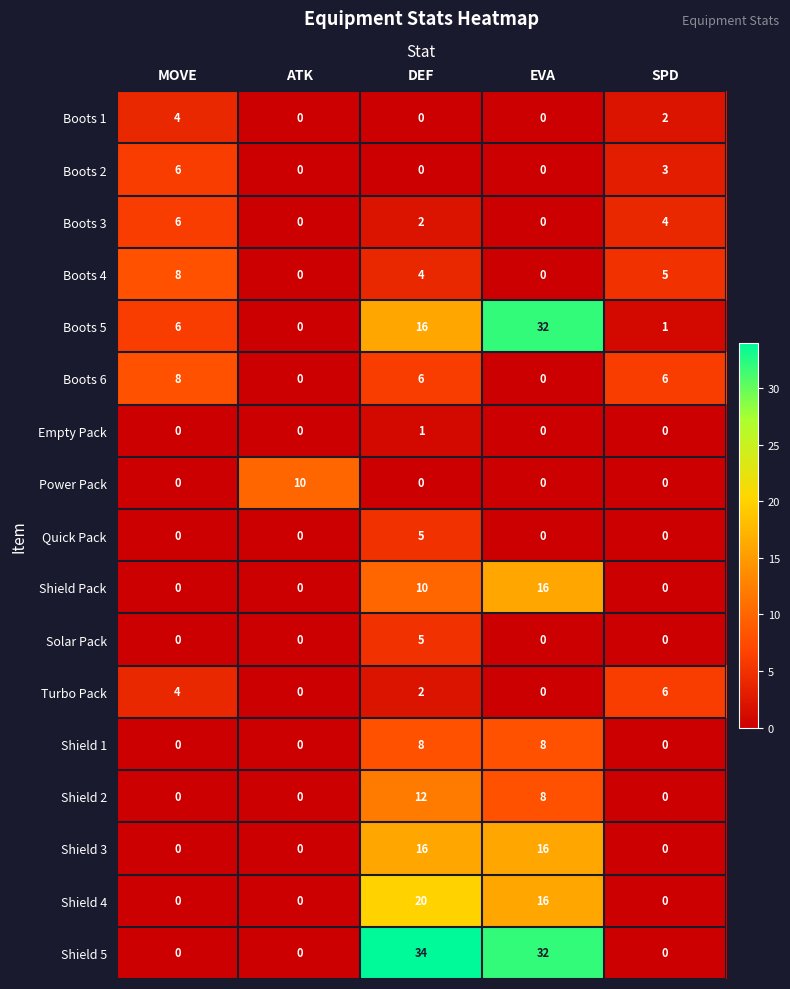

The value of Shield Pack at SPD is 6. True or false?

False